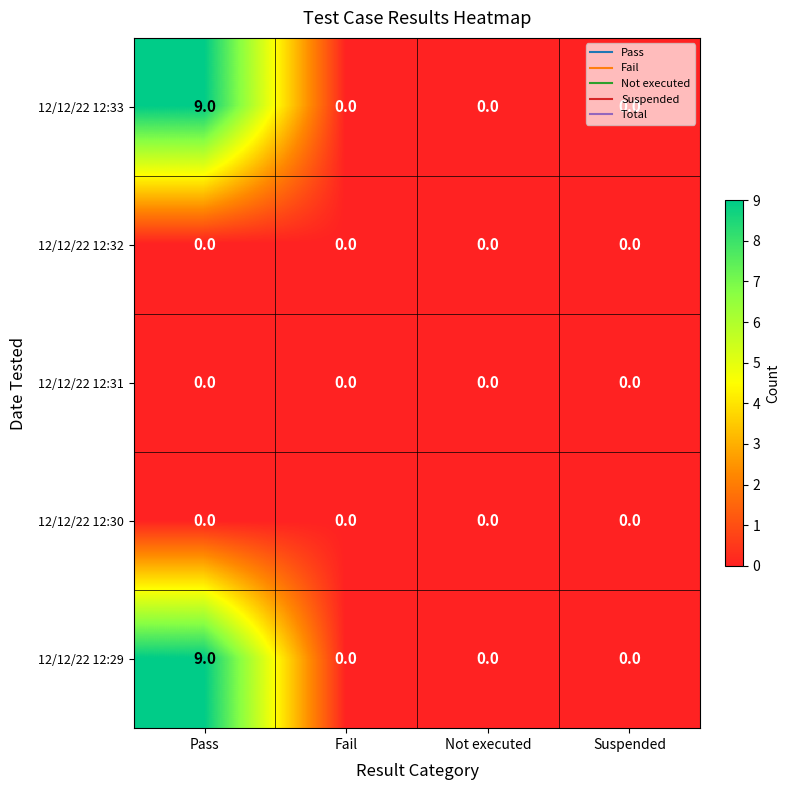

The 12/12/22 12:29 series shows 9 at Pass. True or false?

True